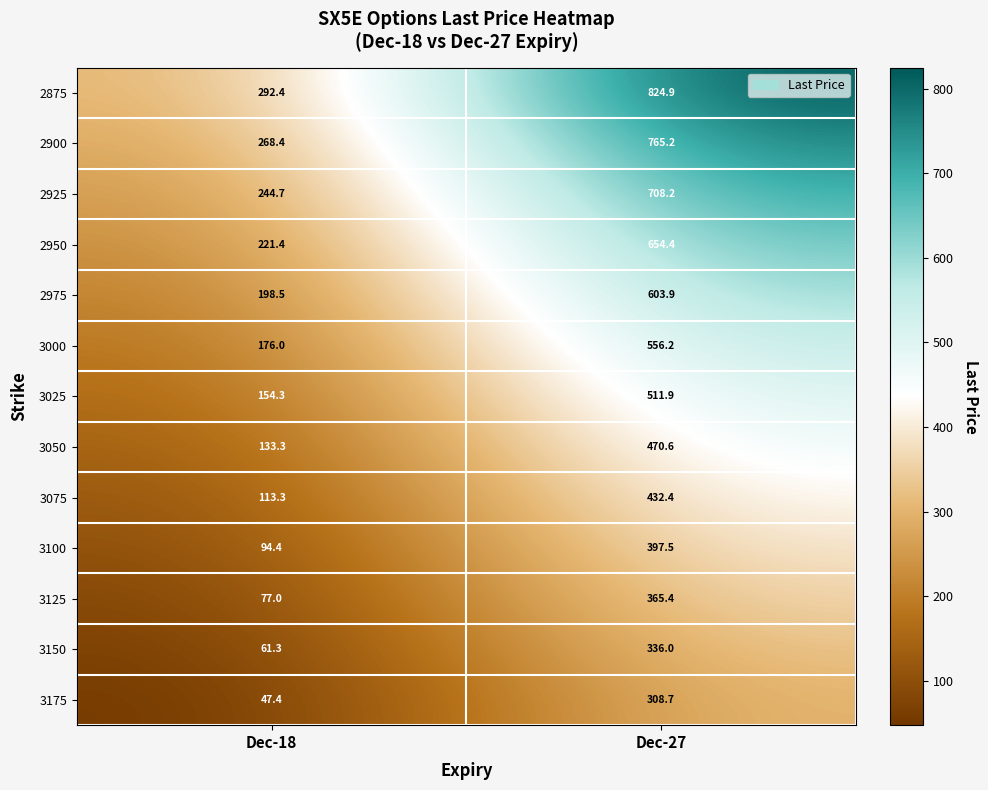

Reading right to left, list all the values displayed in this chart.

2875: Dec-27=824.9	Dec-18=292.4
2900: Dec-27=765.2	Dec-18=268.4
2925: Dec-27=708.2	Dec-18=244.7
2950: Dec-27=654.4	Dec-18=221.4
2975: Dec-27=603.9	Dec-18=198.5
3000: Dec-27=556.2	Dec-18=176.0
3025: Dec-27=511.9	Dec-18=154.3
3050: Dec-27=470.6	Dec-18=133.3
3075: Dec-27=432.4	Dec-18=113.3
3100: Dec-27=397.5	Dec-18=94.4
3125: Dec-27=365.4	Dec-18=77.0
3150: Dec-27=336.0	Dec-18=61.3
3175: Dec-27=308.7	Dec-18=47.4